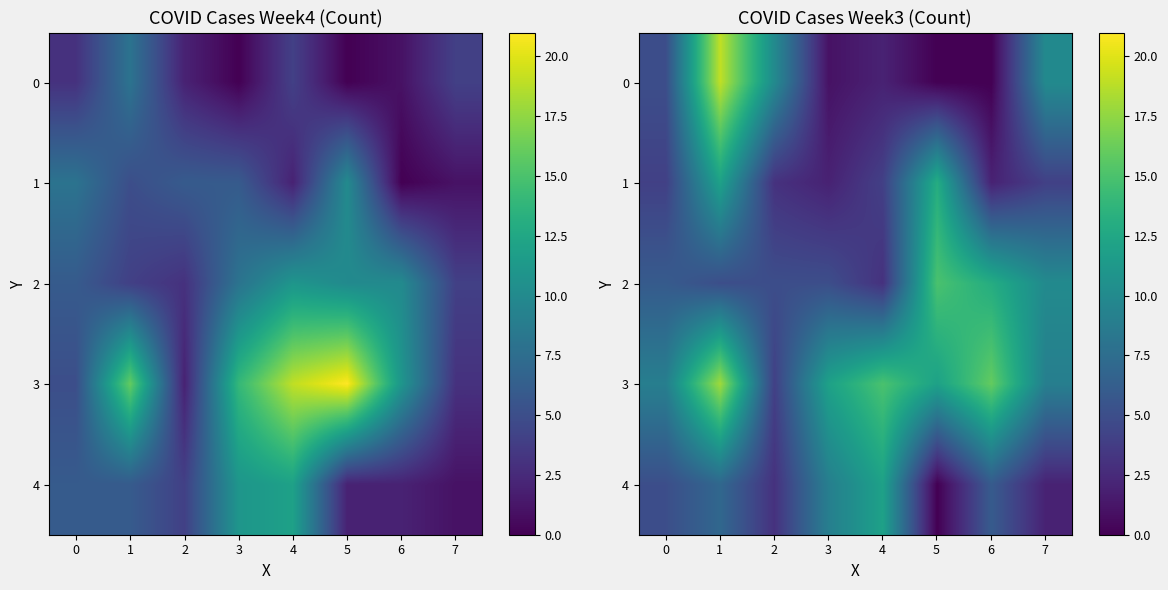

How many data points in 3 are above 12?

3